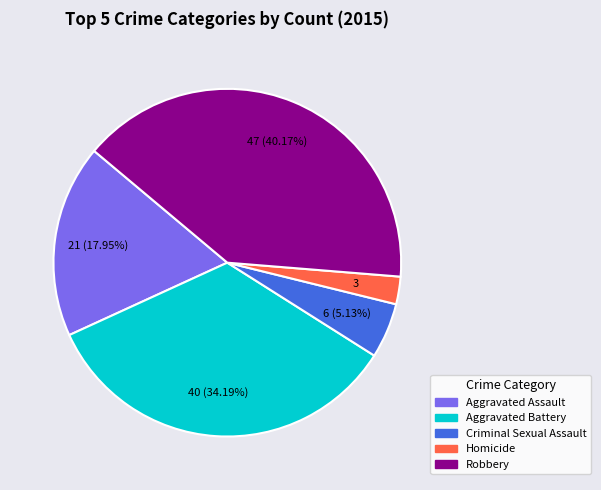

Rank the categories by value from lowest to highest.

Homicide, Criminal Sexual Assault, Aggravated Assault, Aggravated Battery, Robbery